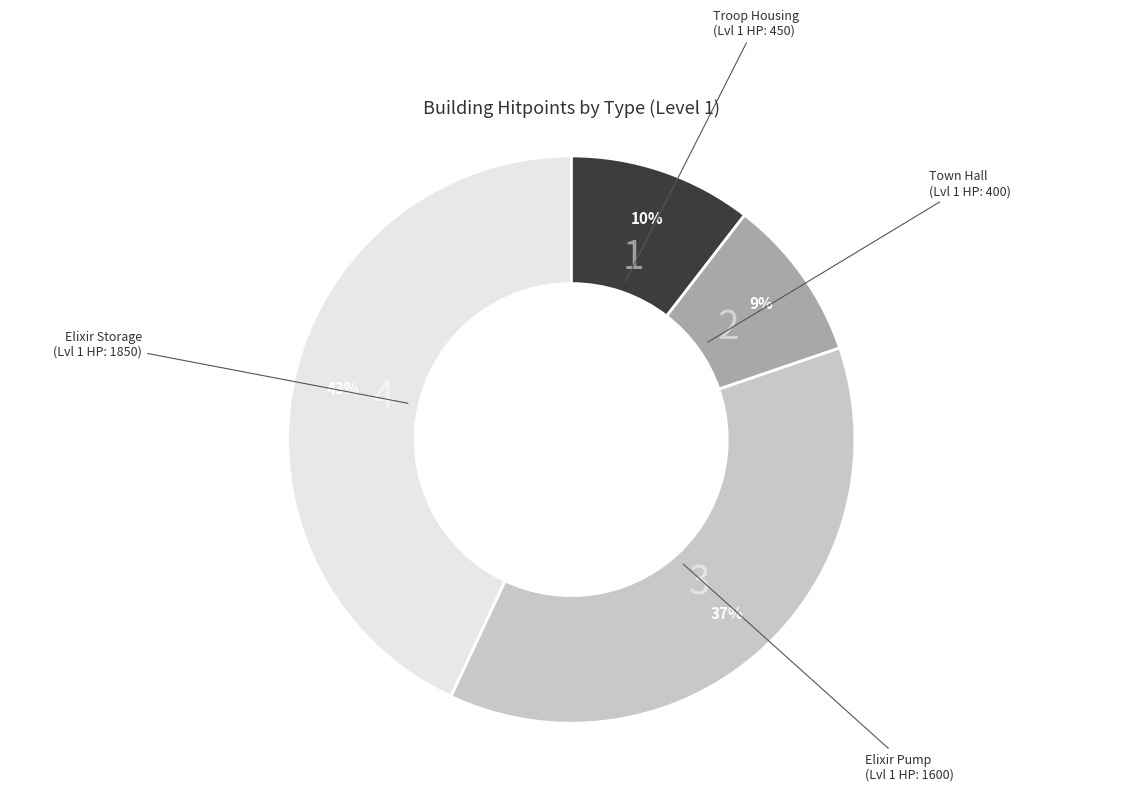

To the nearest percent, what is the average slice percentage?

25%